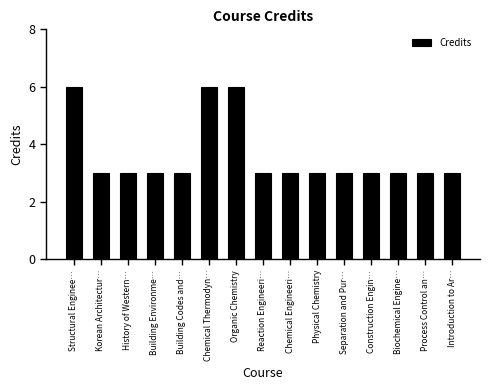

Reading left to right, transcribe all the data shown in this chart.

6	3	3	3	3	6	6	3	3	3	3	3	3	3	3